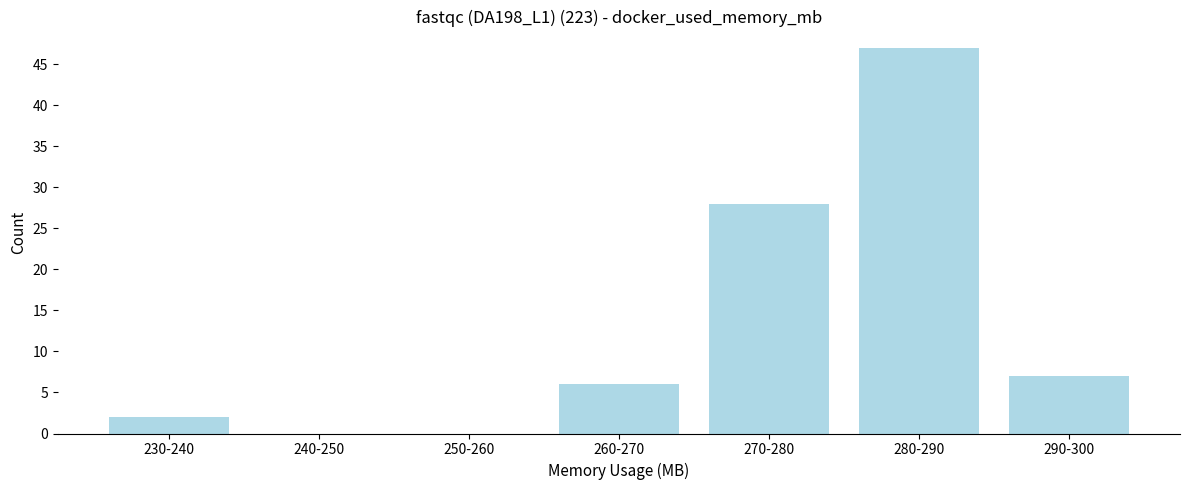

Reading right to left, list all the values displayed in this chart.

290-300=7	280-290=47	270-280=28	260-270=6	250-260=0	240-250=0	230-240=2